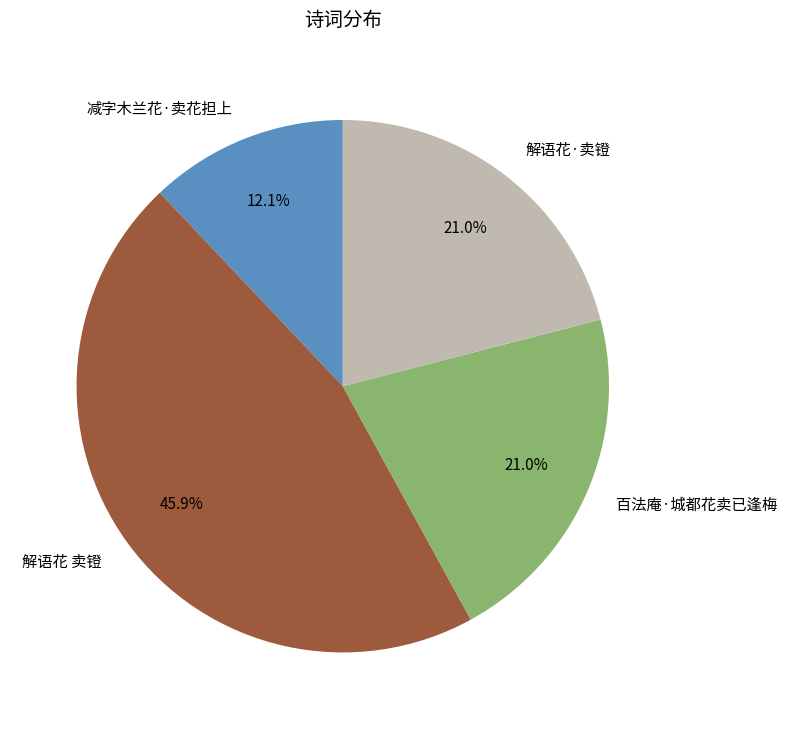

Is the sum of 解语花·卖镫 and 百法庵·城都花卖已逢梅 greater than half?

No